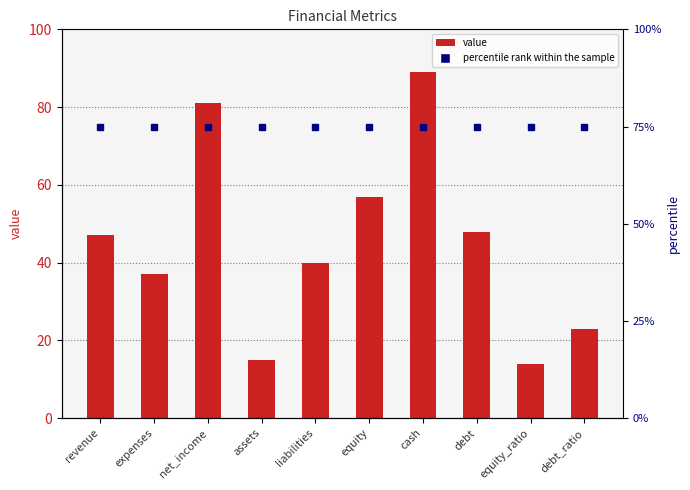

At which label does value reach its minimum?

equity_ratio